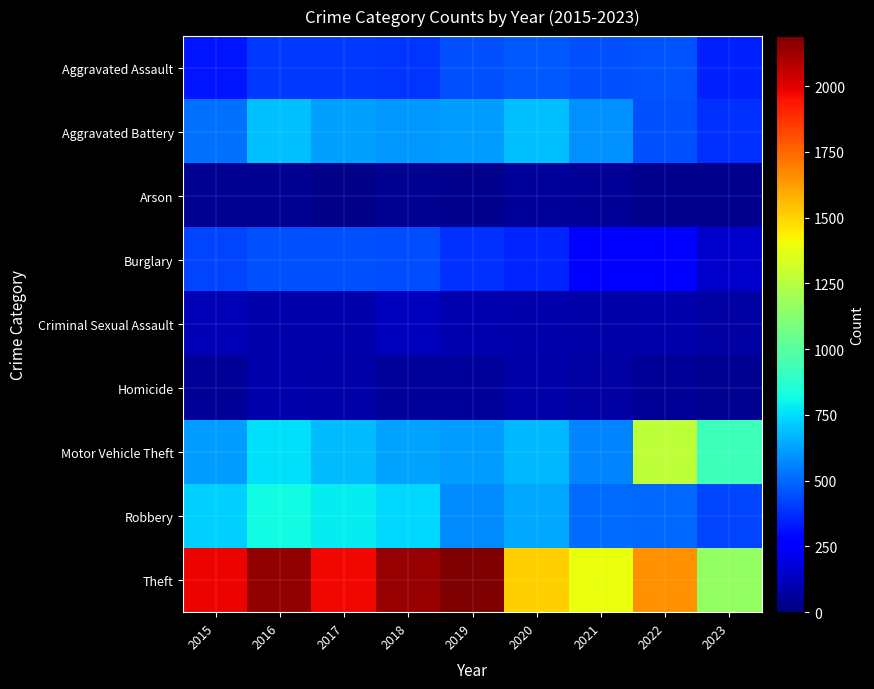

What is the total value across all series at 2023?

3525